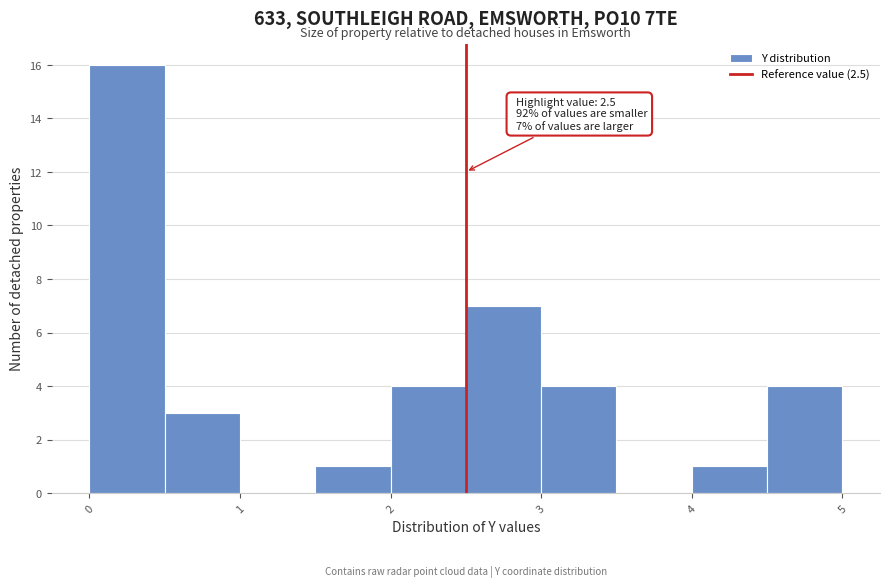

Which range on the x-axis has the tallest bar?

0.0 to 0.5